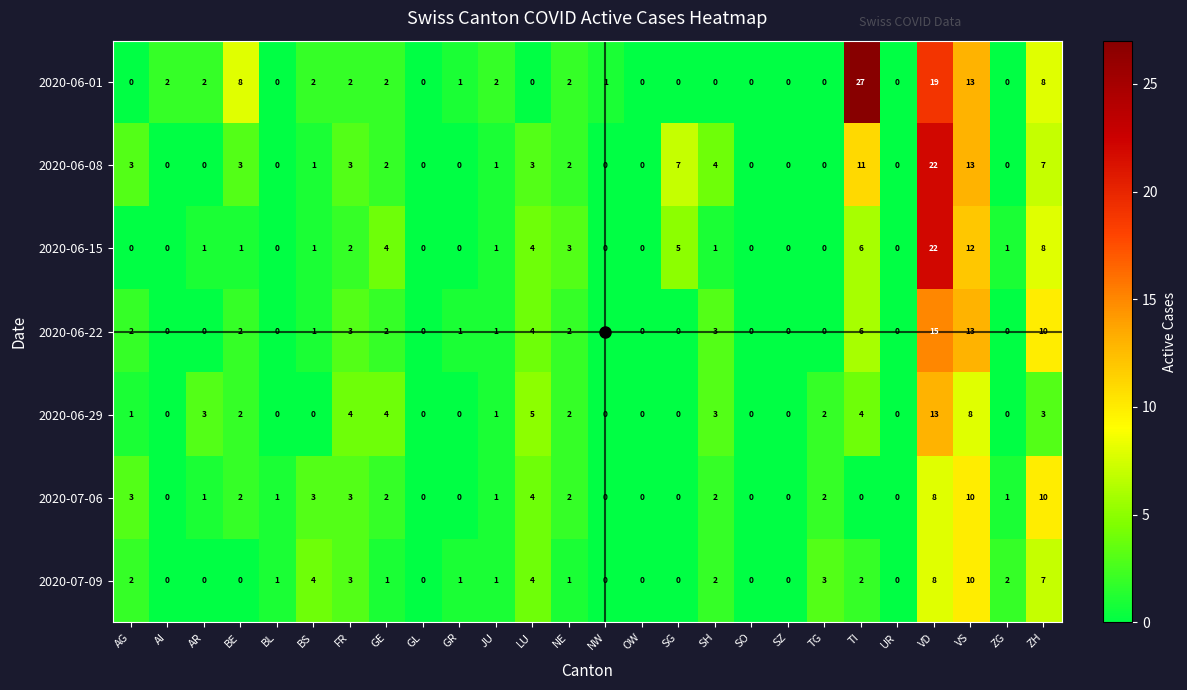

What is the difference between the second highest and minimum values in the 2020-06-22 series?

13